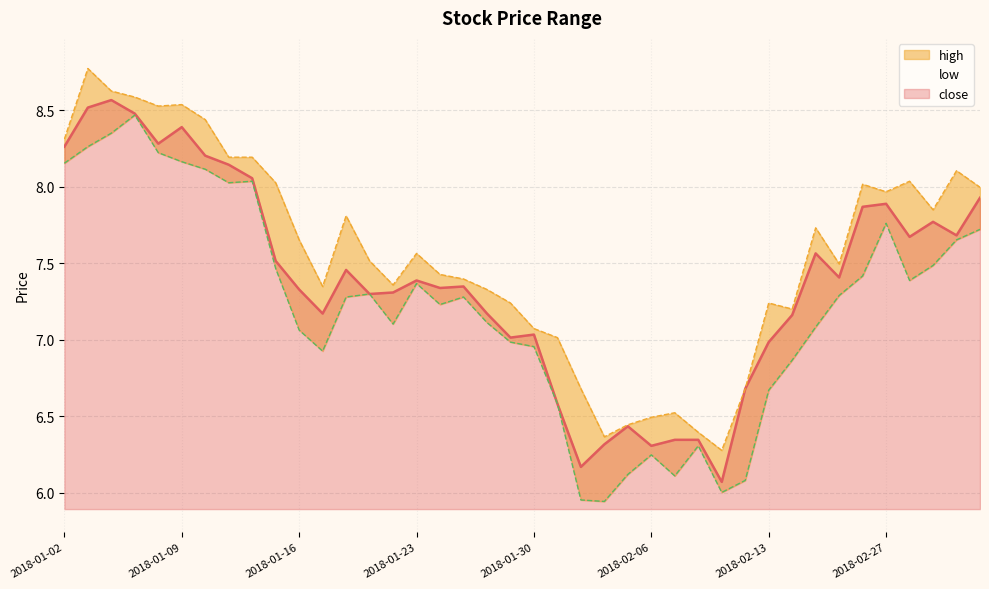

How many data points does each series have?

40